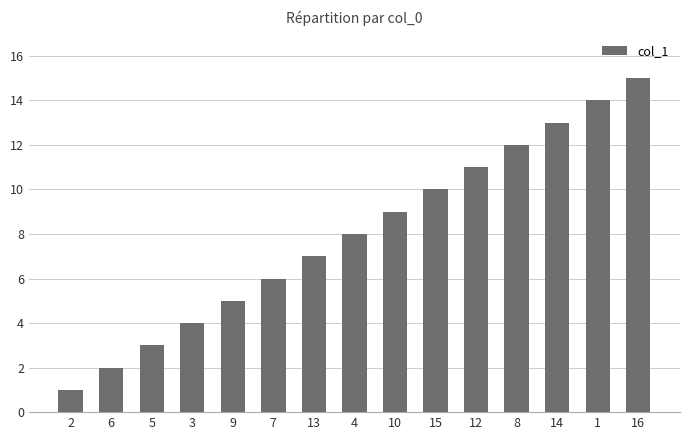

Where is the data nearest to the value 8?

4